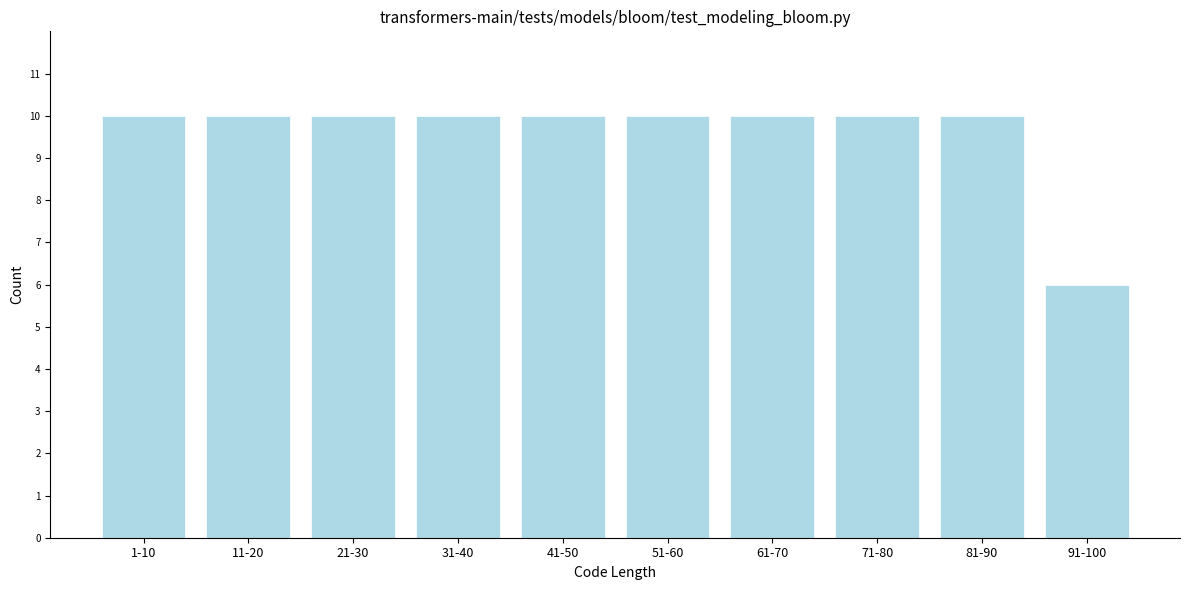

Reading left to right, transcribe all the data shown in this chart.

10	10	10	10	10	10	10	10	10	6